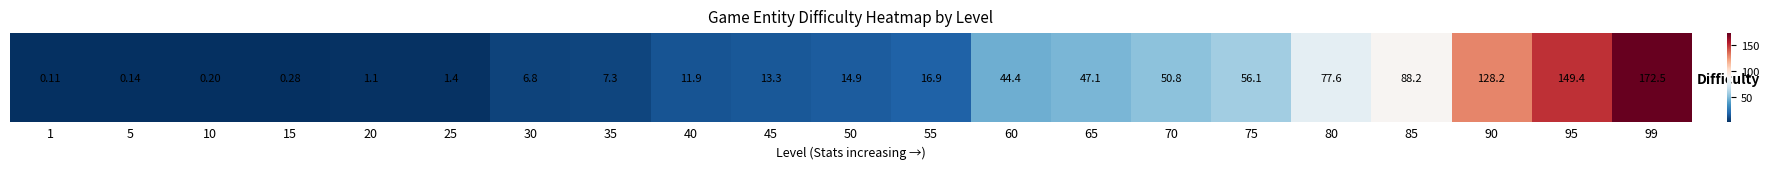

True or false: the data shows 247.5 at 95.

False